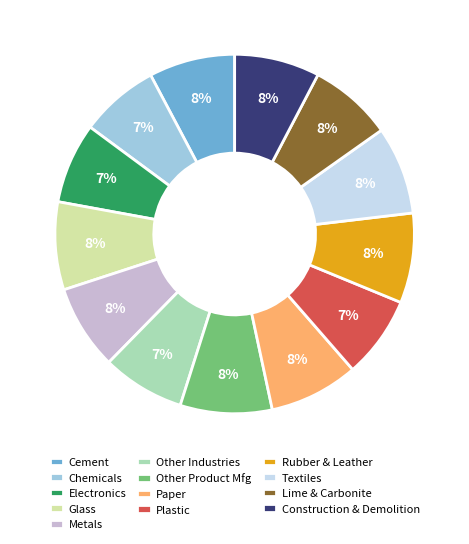

The Rubber & Leather slice represents 21% of the pie. True or false?

False